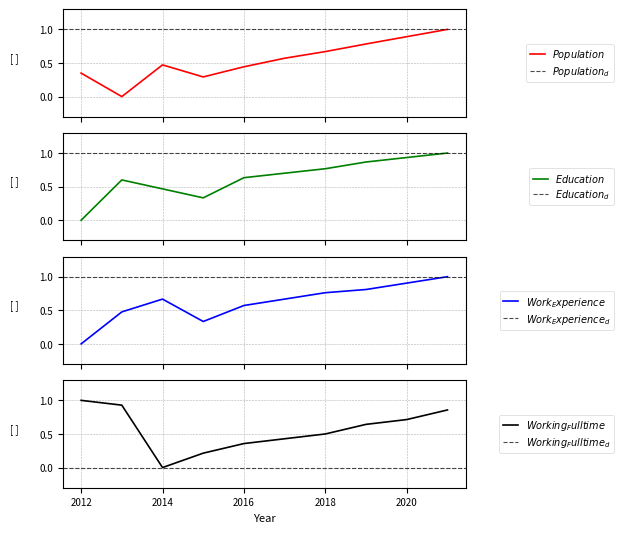

What is the difference between the Working_Fulltime values at 2020 and 2012?

0.3